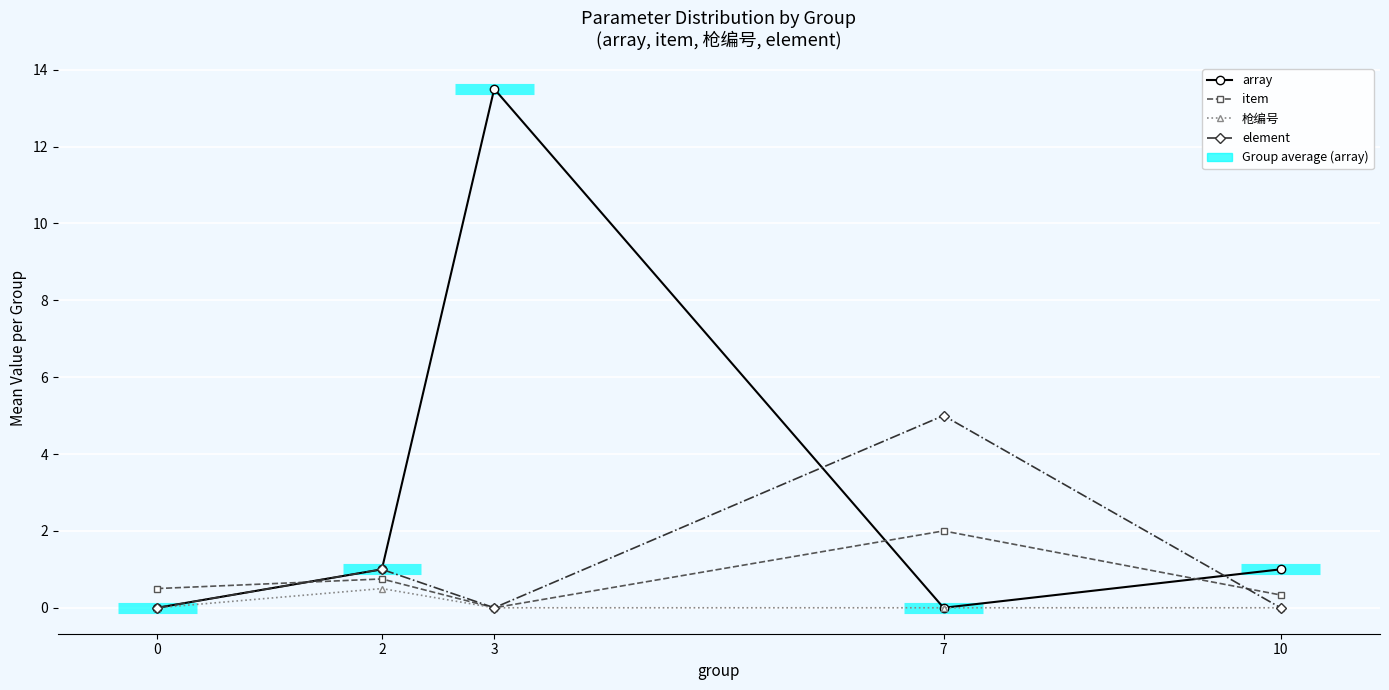

Reading right to left, list all the values displayed in this chart.

array: 10=1.0	7=0.0	3=13.5	2=1.0	0=0.0
item: 10=0.3	7=2.0	3=0.0	2=0.8	0=0.5
枪编号: 10=0.0	7=0.0	3=0.0	2=0.5	0=0.0
element: 10=0.0	7=5.0	3=0.0	2=1.0	0=0.0